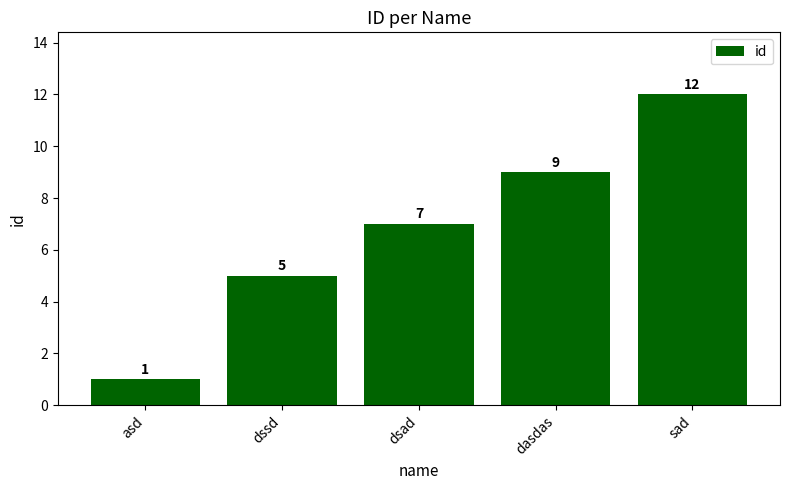

The chart shows a value of 14 at dasdas. True or false?

False